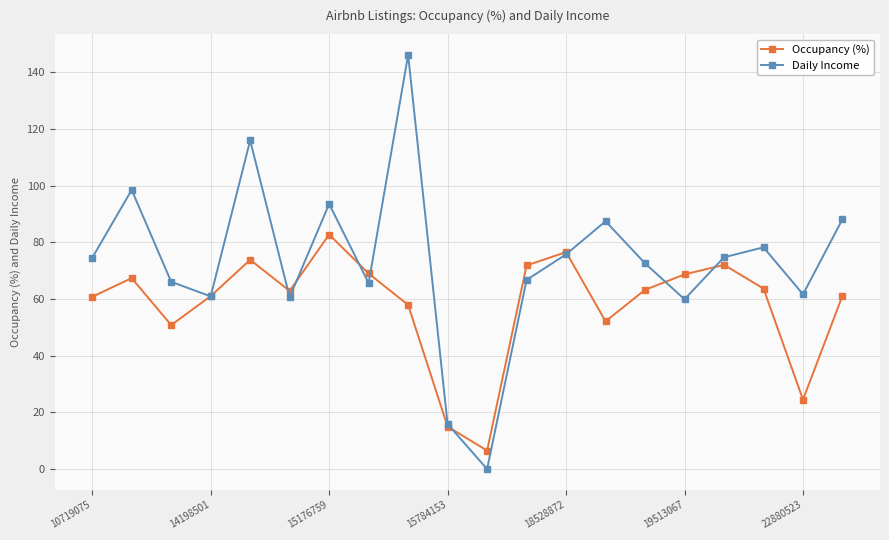

Does the chart have visible grid lines?

Yes